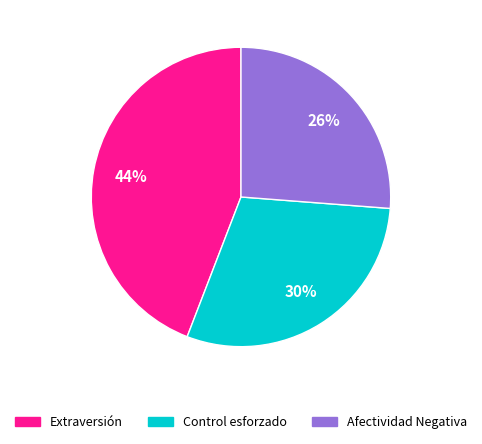

Rank the categories by value from lowest to highest.

Afectividad Negativa, Control esforzado, Extraversión